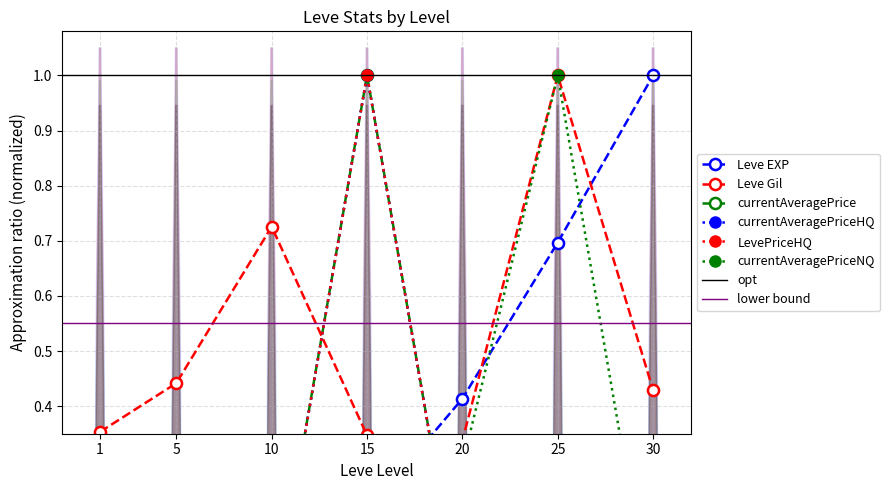

How many positive values does the currentAveragePriceNQ series have?

5